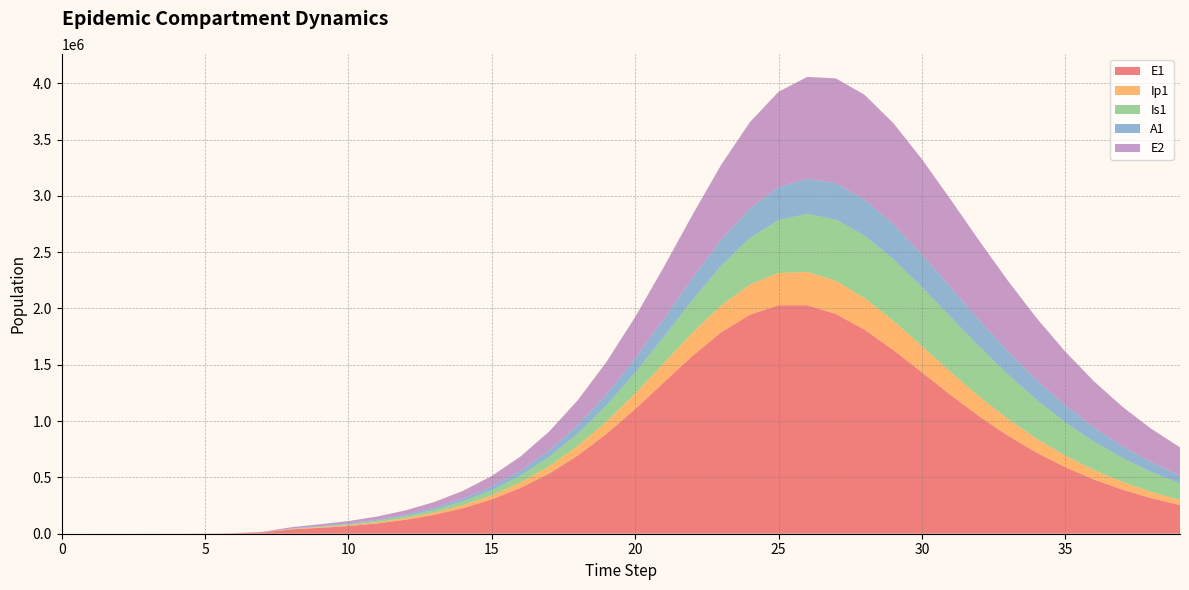

Reading left to right, transcribe all the data shown in this chart.

E1: 0.0	6.3	23.1	79.7	274.5	945.1	3252.6	11187.1	38393.7	52109.6	67920.4	91564.7	124235.6	168363.4	227262.1	304965.8	405982.8	534766.1	694715.6	886589.3	1106408.3	1343379.6	1578926.5	1788214.7	1944915.8	2028159.2	2028711.7	1951245.1	1811721.1	1631723.9	1432707.8	1232206.8	1042415.5	870474.9	719570.0	590178.1	481136.7	390429.5	315708.1	254609.4
Ip1: 0.0	0.5	1.9	6.7	23.0	79.4	273.1	939.8	3229.3	6451.6	8255.3	10958.6	14792.9	20045.1	27115.2	36515.5	48851.6	64774.9	84884.6	109556.8	138692.7	171419.5	205844.2	239031.0	267365.9	287325.9	296417.3	293864.7	280723.9	259409.6	232928.4	204168.2	175454.3	148394.8	123928.5	102469.3	84068.8	68557.3	55648.3	45009.6
Is1: 1.0	0.9	1.7	4.8	15.9	54.2	186.3	640.7	2203.3	5127.2	8928.6	12984.3	18023.5	24667.4	33560.4	45454.1	61247.5	81983.6	108791.3	142742.0	184595.2	234422.1	291158.1	352222.1	413425.7	469380.5	514439.8	543924.1	555173.6	548020.7	524559.5	488409.5	443814.7	394872.8	345038.5	296908.2	252214.9	211945.5	176508.3	145901.8
A1: 0.0	0.2	1.2	4.5	15.8	54.5	187.7	646.1	2220.7	4690.2	6828.9	9460.6	12944.1	17625.5	23909.4	32288.8	43349.9	57749.8	76152.2	99100.4	126815.5	158930.2	194221.9	230470.0	264586.9	293107.1	312937.0	322093.0	320120.2	308044.7	287949.2	262395.8	233912.3	204653.1	176247.0	149787.5	125903.1	104862.6	86679.8	71205.1
E2: 0.0	1.9	7.0	24.1	82.9	285.2	981.7	3377.5	11604.1	15763.2	20570.8	27780.0	37782.5	51370.2	69649.4	94026.1	126186.5	168018.8	221417.2	287908.9	368067.2	460752.3	562370.8	666519.6	764437.2	846458.9	904147.1	932286.9	929902.1	899967.6	848149.6	781233.7	705804.0	627426.7	550319.7	477366.1	410309.3	350011.2	296703.9	250201.5